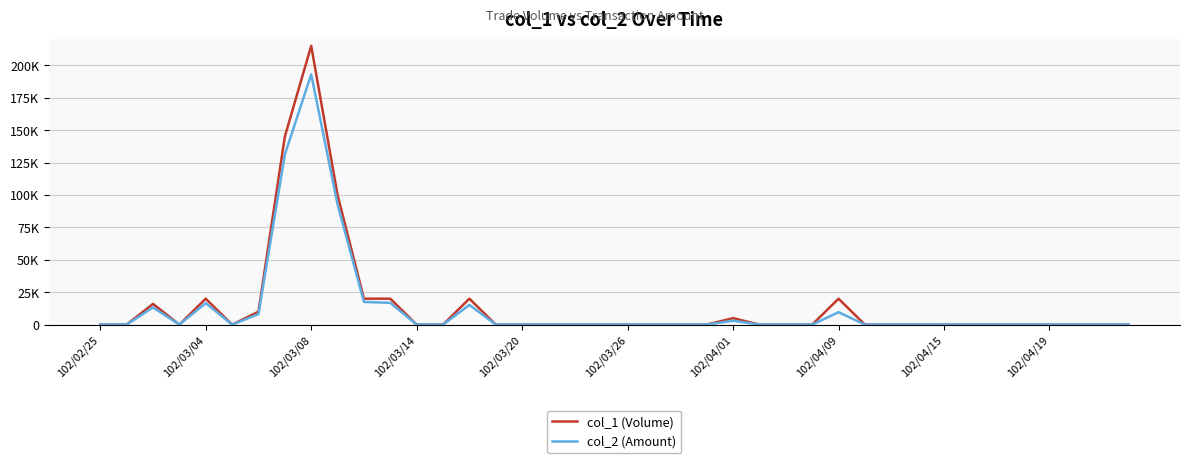

Does the chart display data point markers on the line(s)?

No